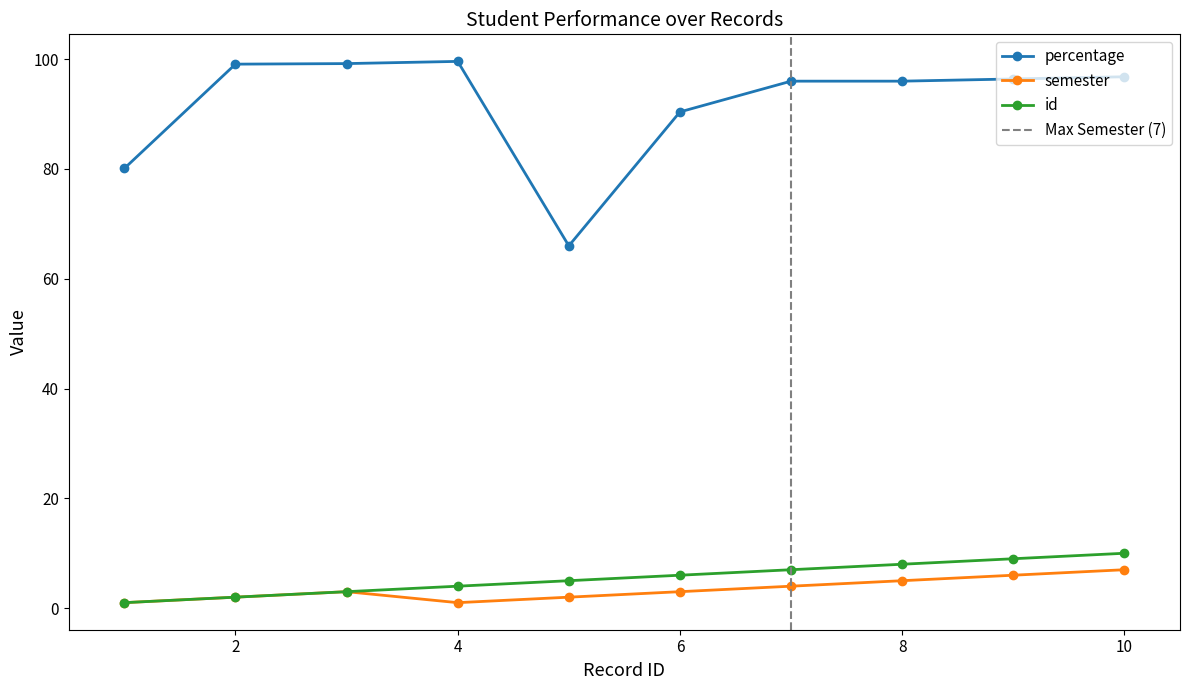

How many lines are shown in the chart?

3